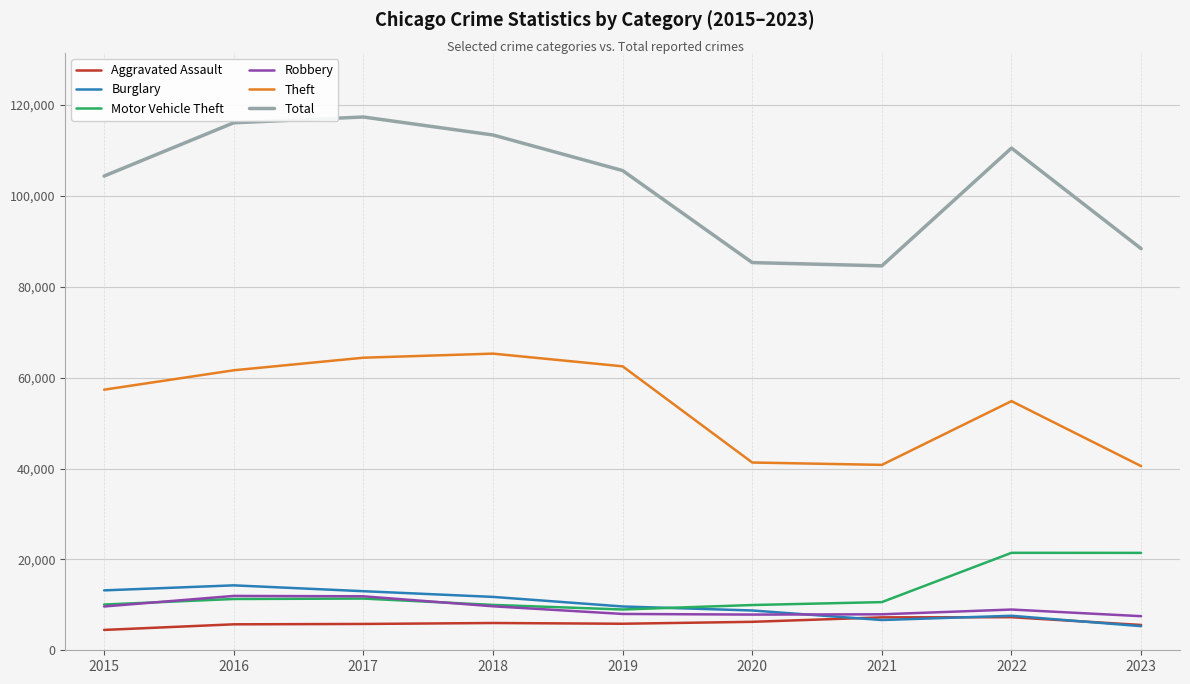

What is the smallest value displayed?

4480